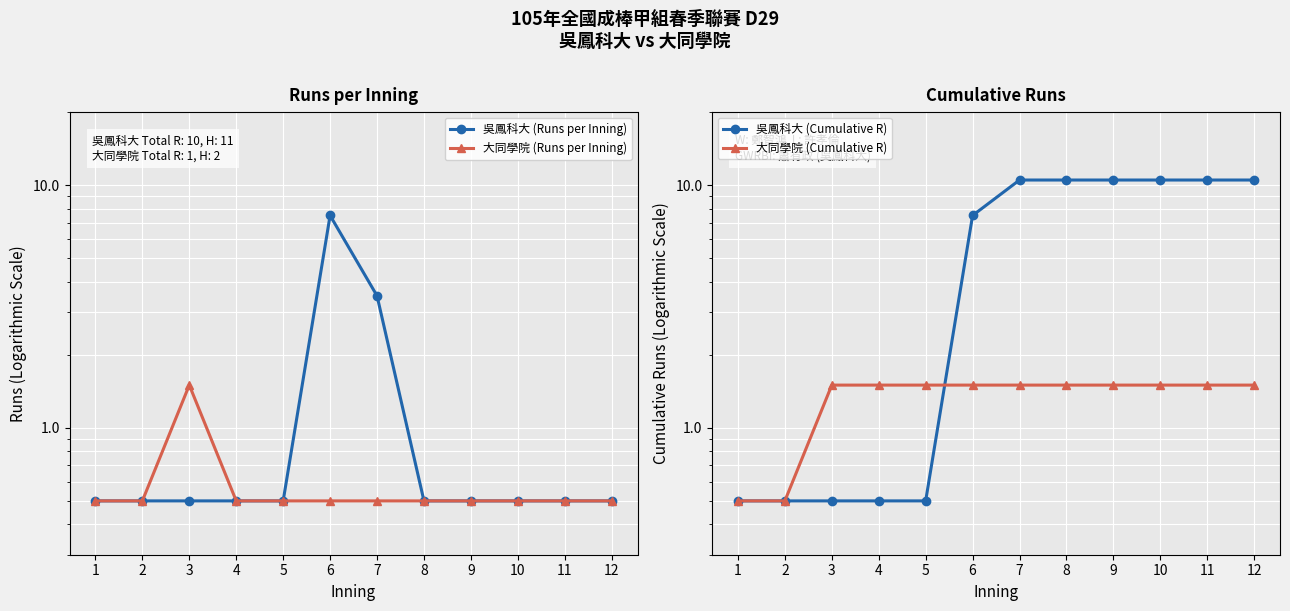

The value of 吳鳳科大 (Runs per Inning) at 4 is 0.5. True or false?

True